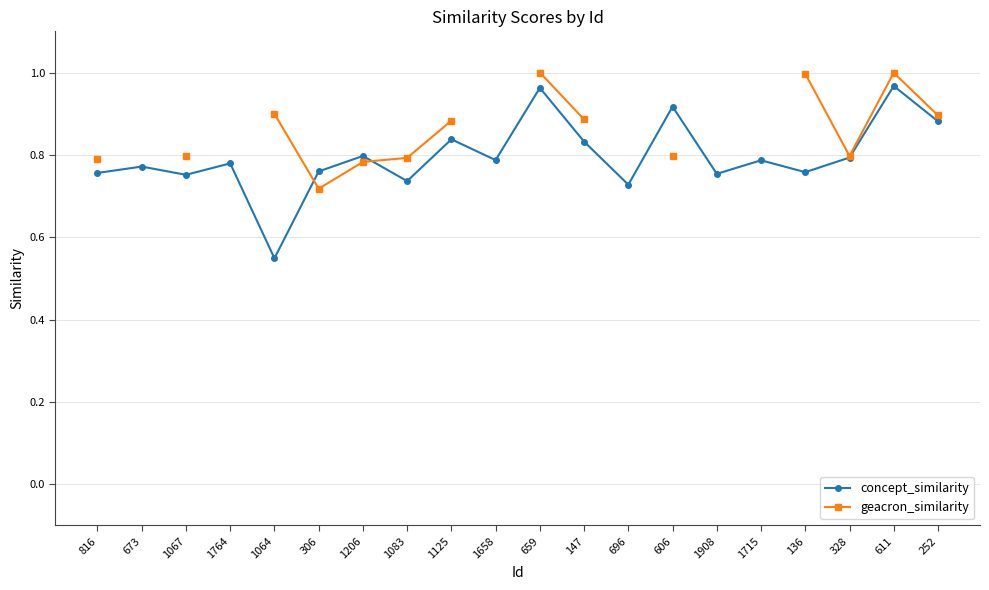

Is the value of geacron_similarity at 1125 greater than the value of concept_similarity at 136?

Yes